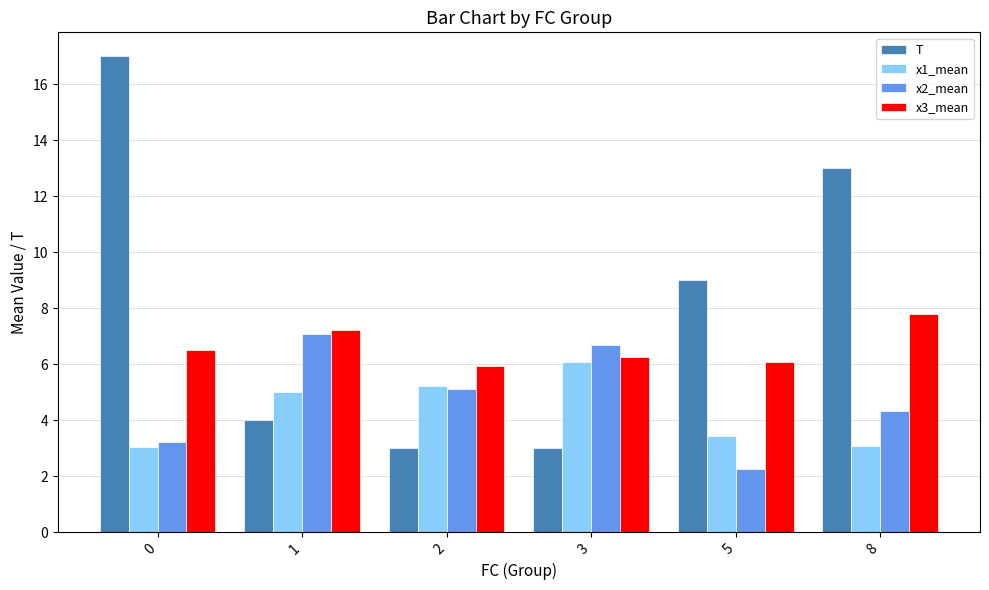

What is the value of the x2_mean bar at the 1st from the left?

3.2